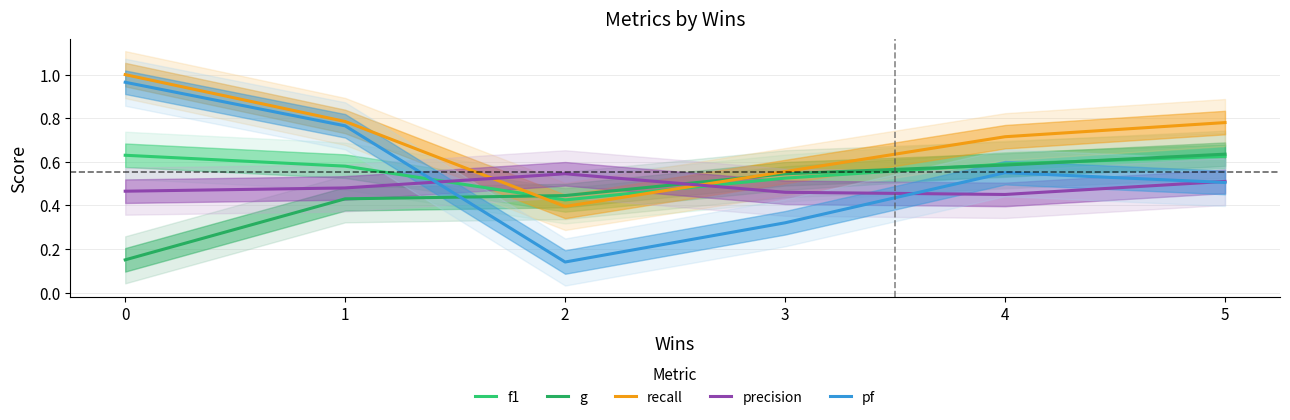

What is the minimum value for g?

0.1